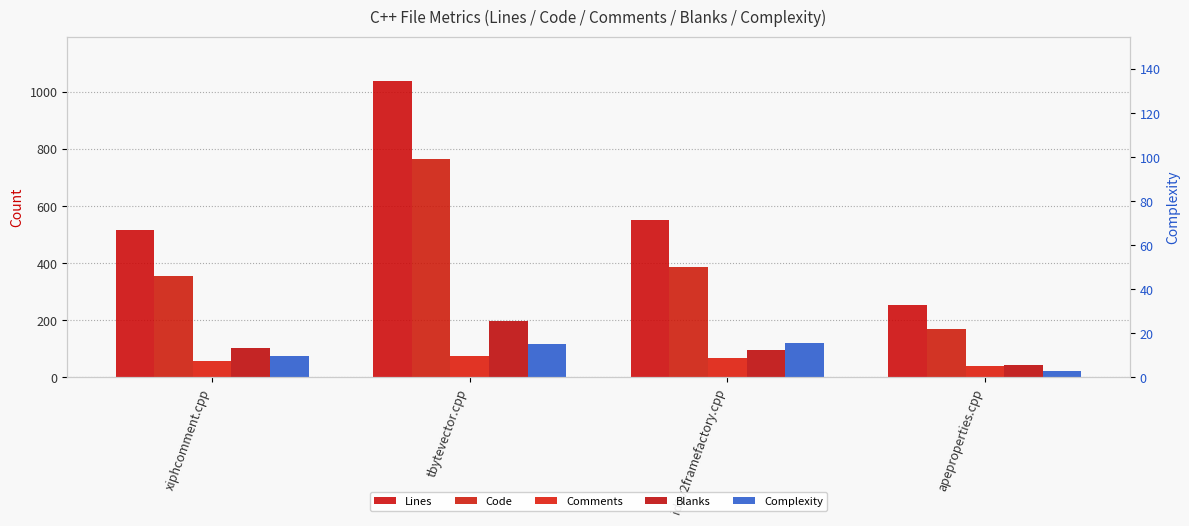

Read the Comments value at tbytevector.cpp.

74